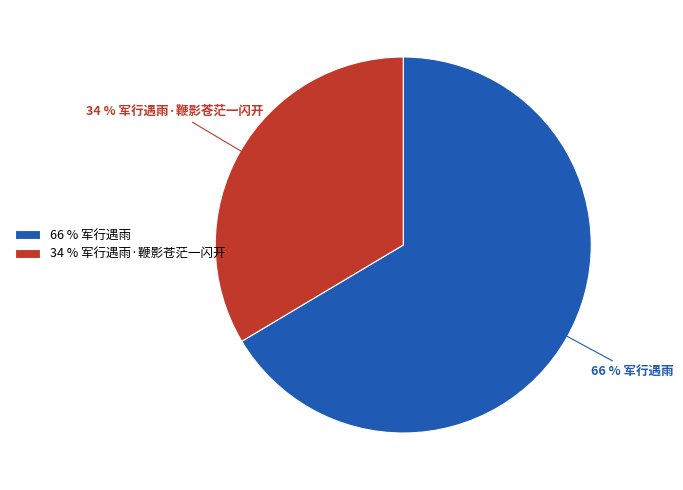

Do 34 % 军行遇雨·鞭影苍茫一闪开 and 66 % 军行遇雨 together represent more than half of the pie?

Yes